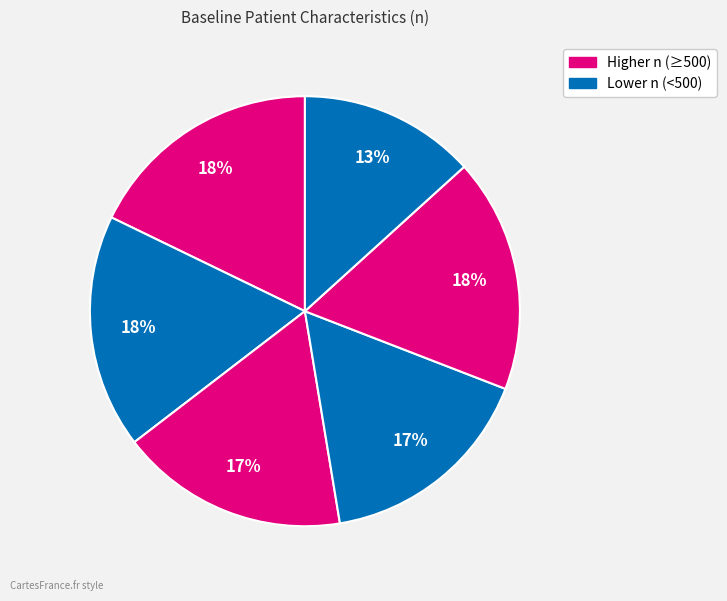

How many segments does this pie chart have?

6